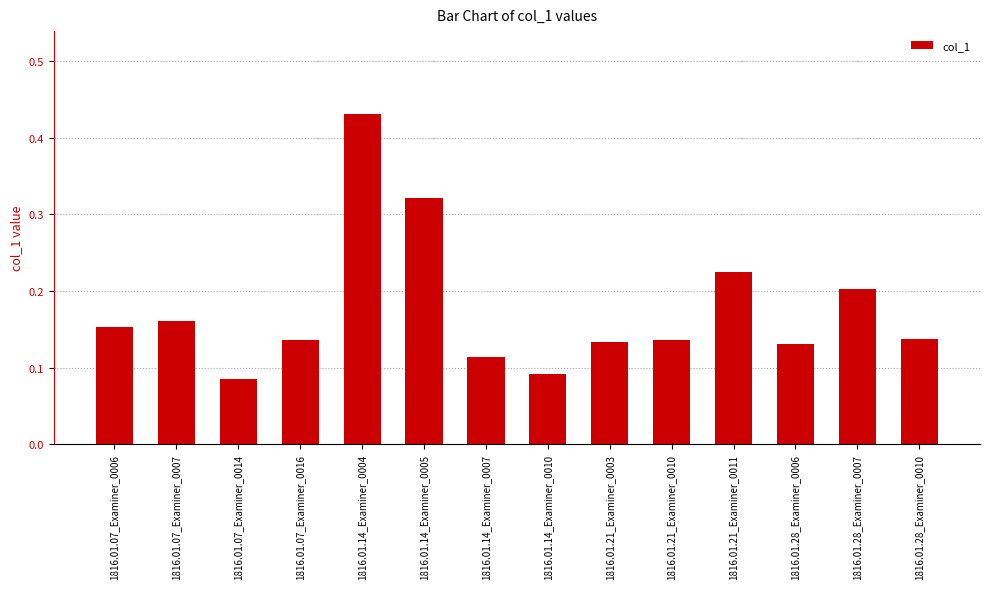

Does the chart contain stacked bars?

No